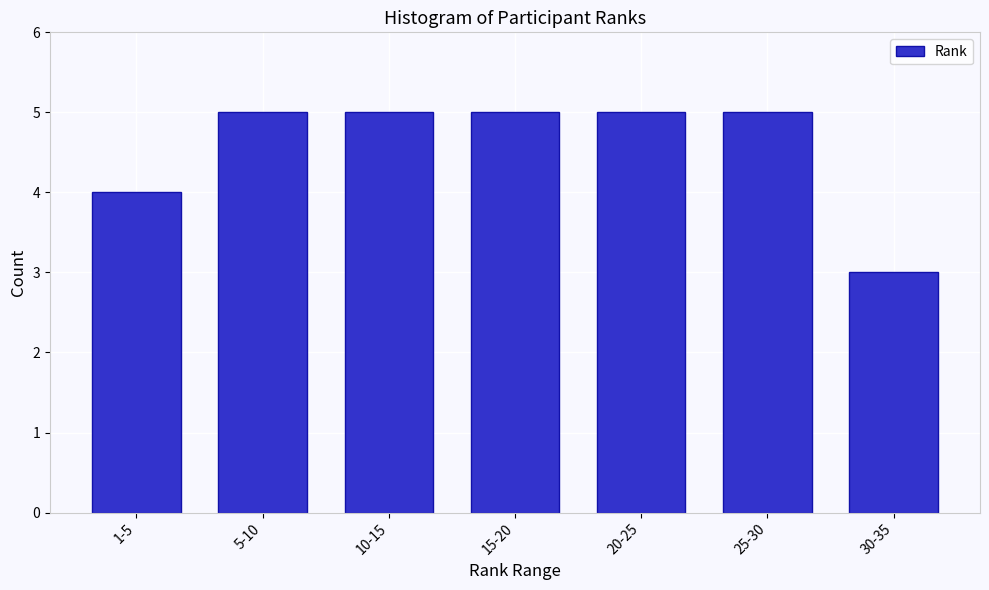

Reading left to right, list all the values displayed in this chart.

4	5	5	5	5	5	3